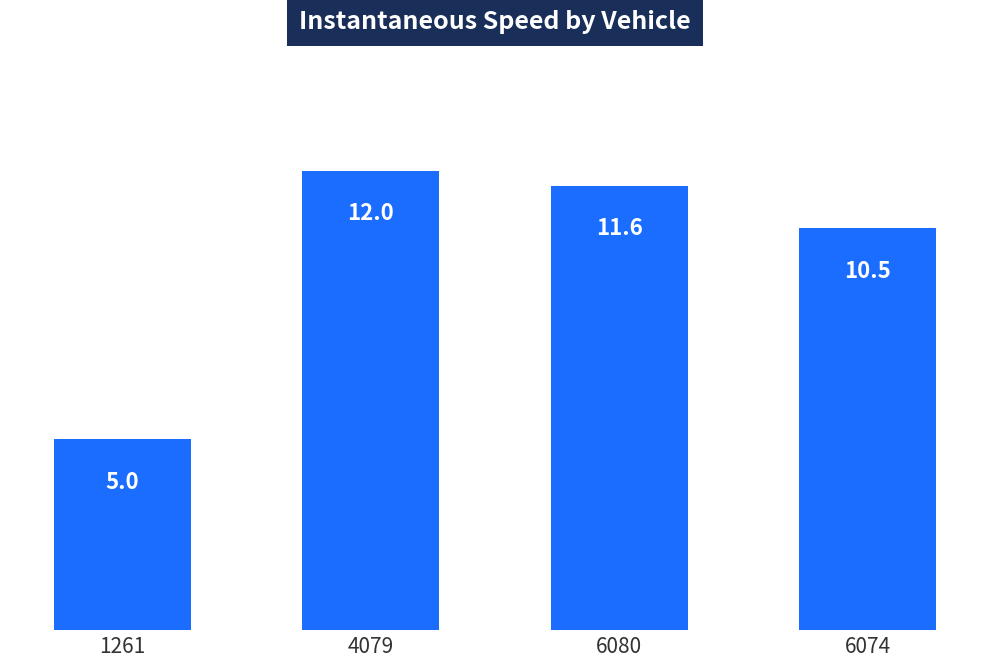

List the labels in order of value, smallest first.

1261, 6074, 6080, 4079